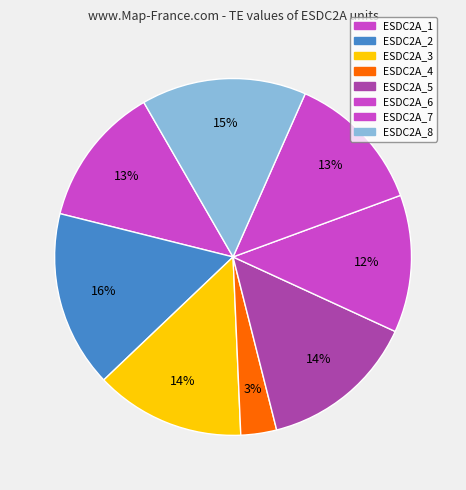

Is it true that ESDC2A_4 is 3% of the pie?

True